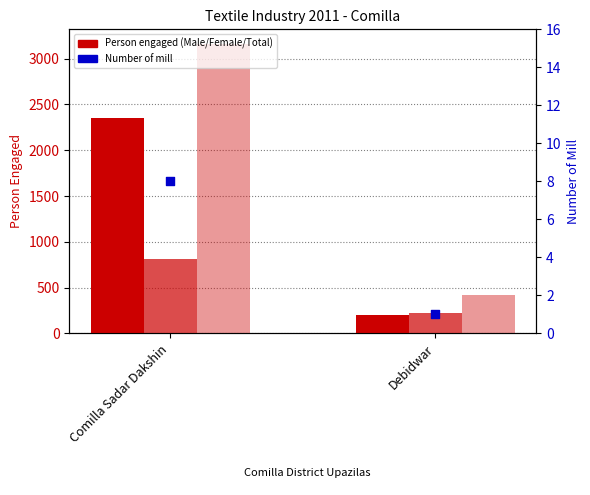

What is the total value across all series at Comilla Sadar Dakshin?

6330